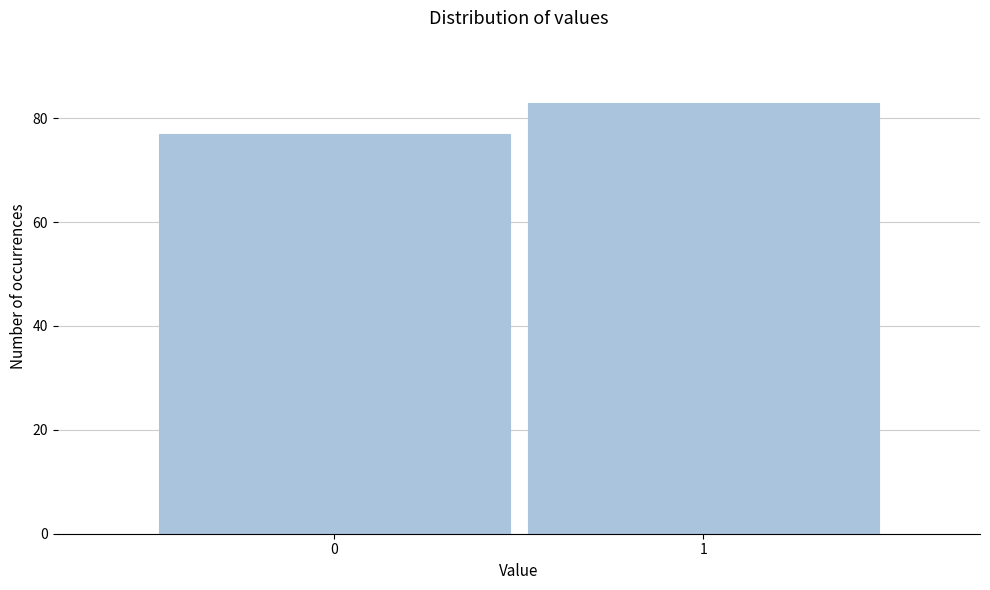

Reading right to left, list all the values displayed in this chart.

1=83	0=77